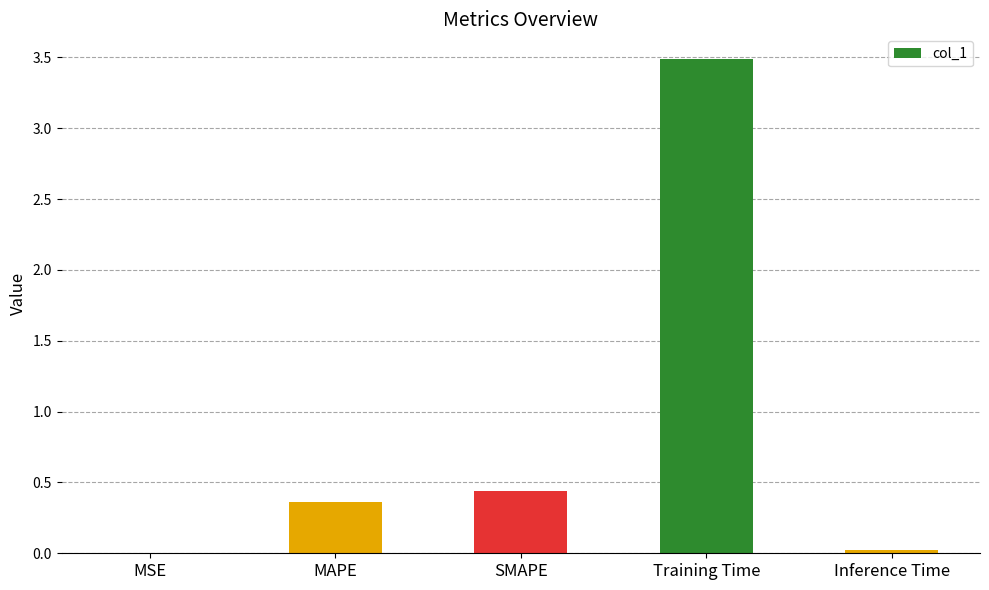

What is the change in value from SMAPE to Inference Time?

-0.4